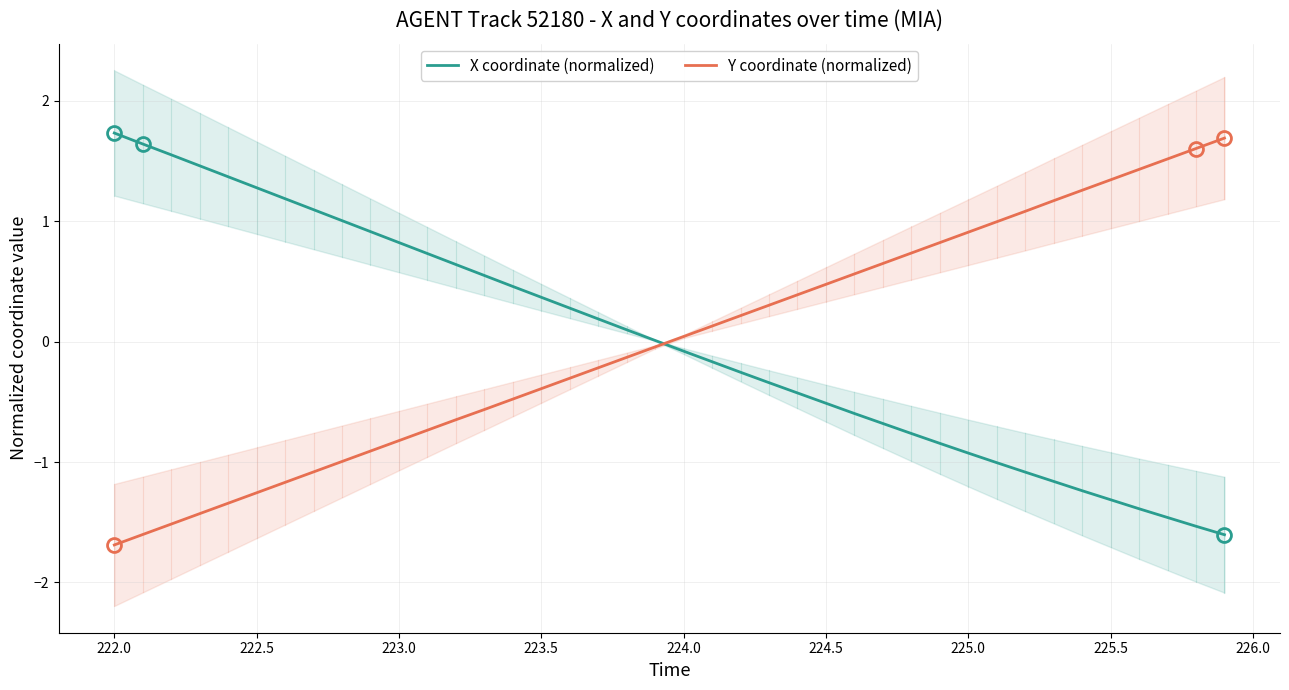

What is the highest value of the Y coordinate (normalized) series?

1.7